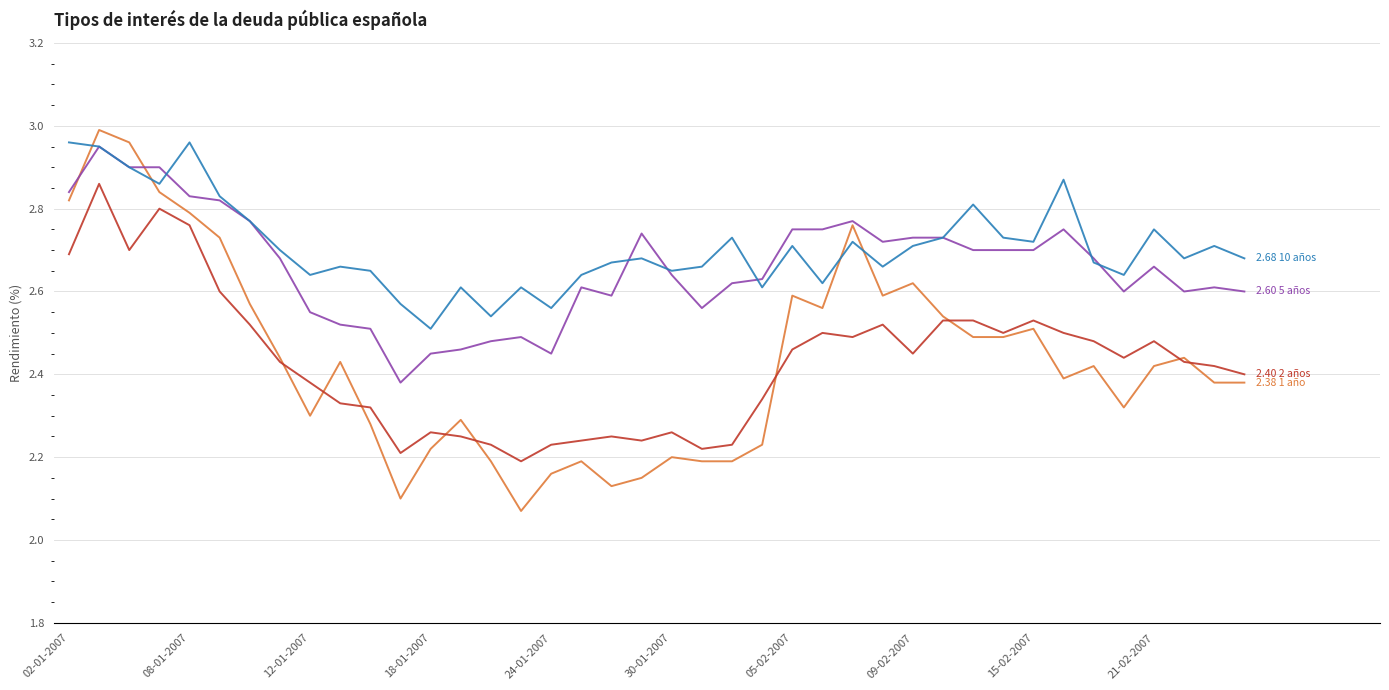

Does the chart have visible grid lines?

Yes